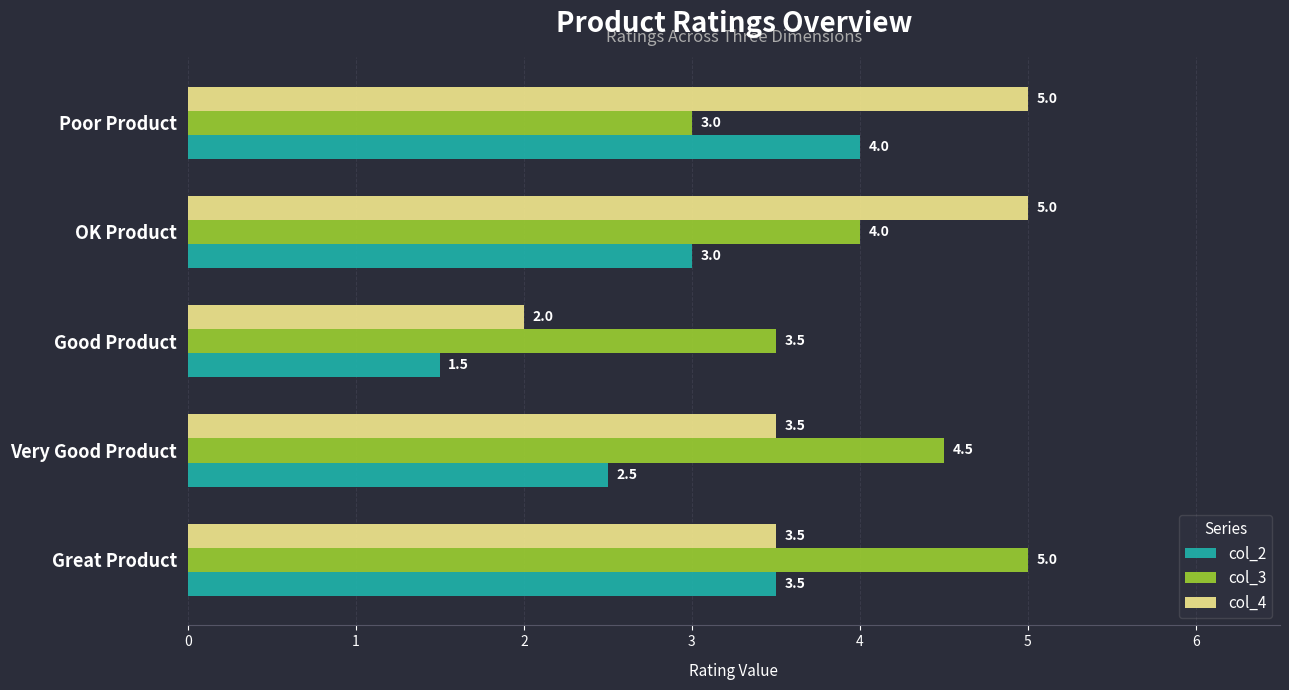

List the series in order of their overall mean, lowest first.

col_2, col_4, col_3